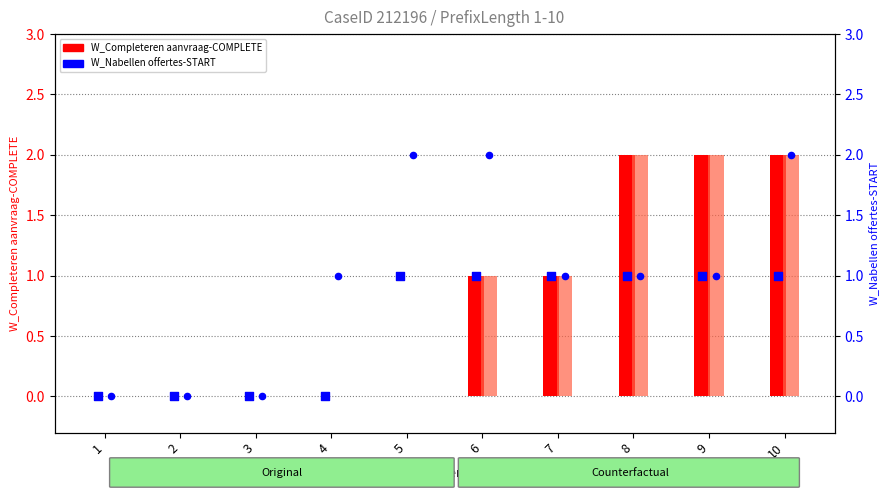

Is the value of W_Nabellen offertes-START (Counterfactual) at 9 greater than the value of W_Nabellen offertes-START (Original) at 1?

Yes